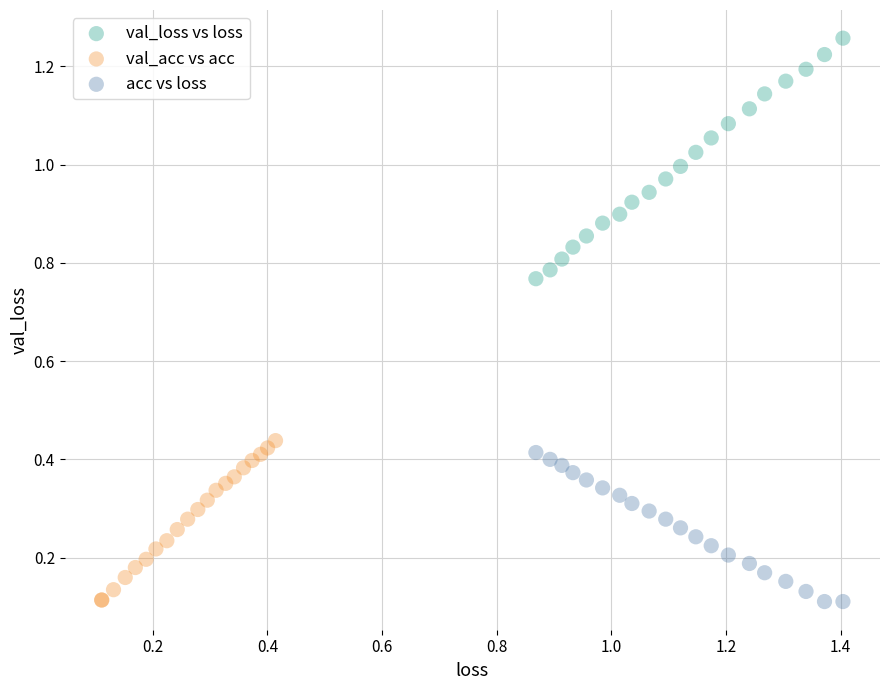

Which series reaches the maximum Y coordinate?

val_loss vs loss